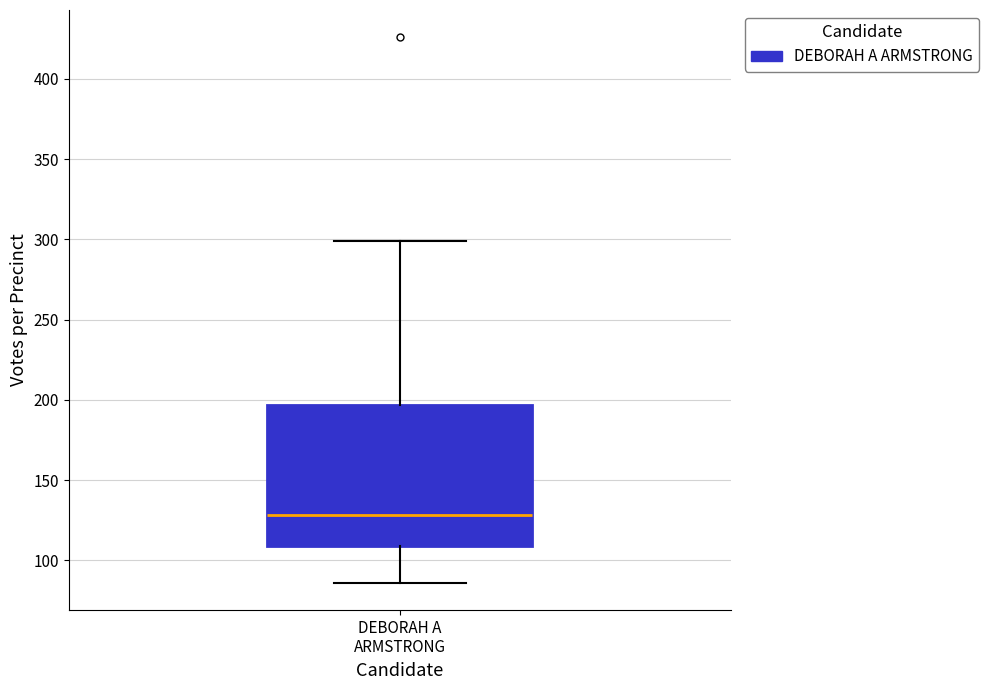

Where is the upper edge of the box for DEBORAH A ARMSTRONG on the y-axis? The values are not printed on the chart, so give them approximately, as read against the axis.

195